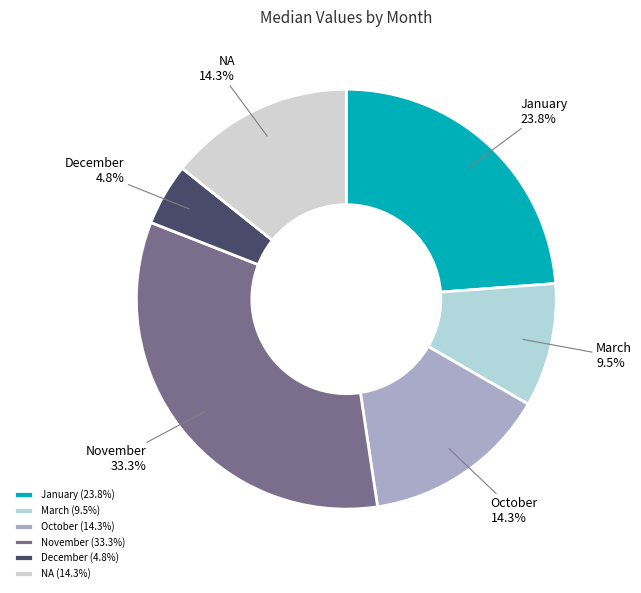

What is the ratio of the value at March to the value at December?

2.0